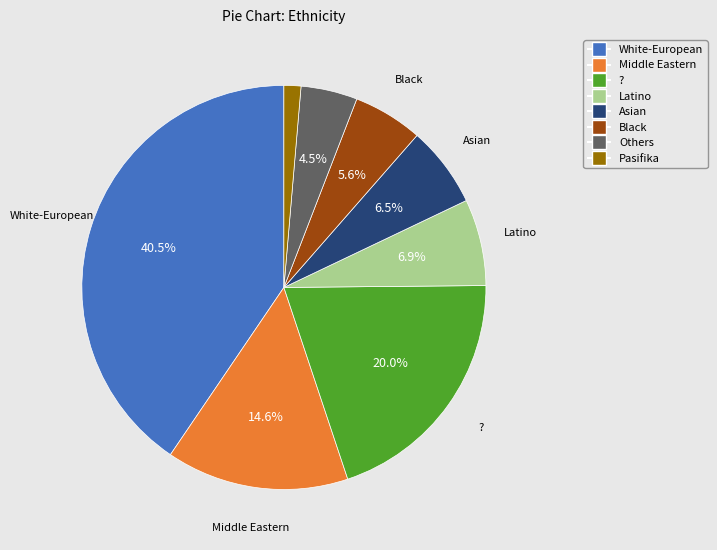

Is there any slice that represents more than half of the pie?

No